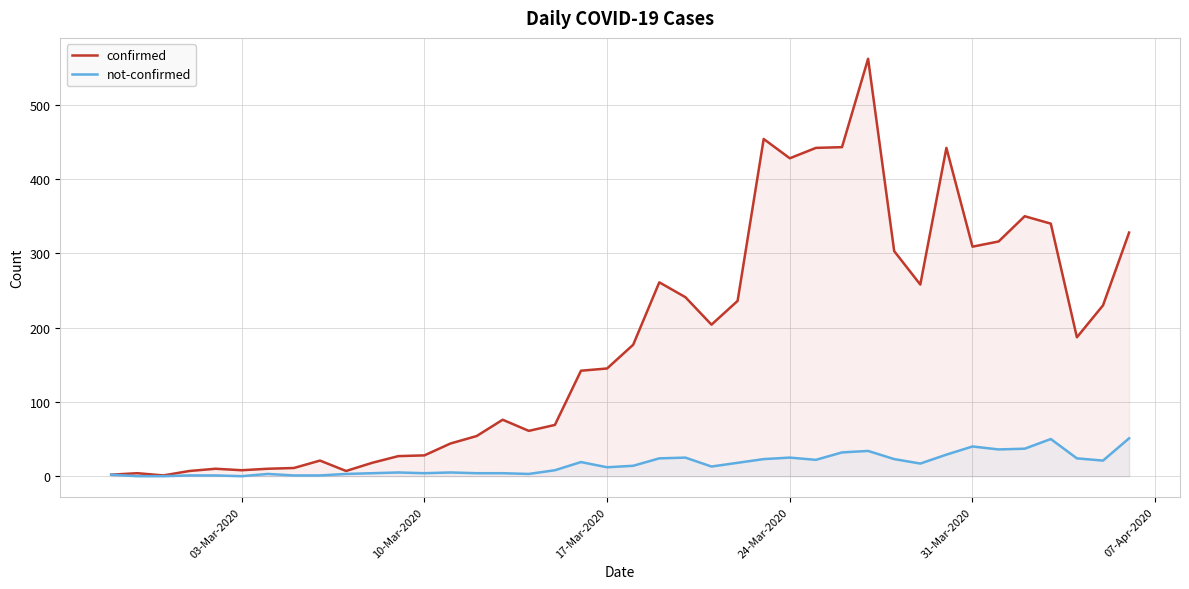

What is the sum of all not-confirmed values?

638